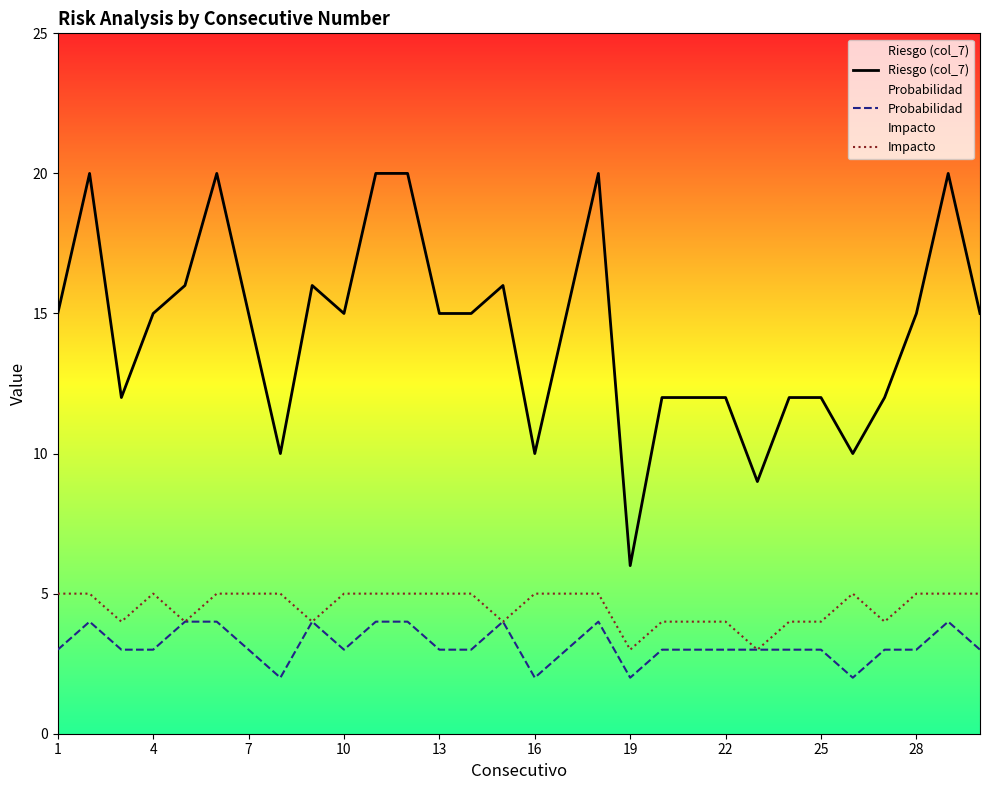

At how many categories does at least one series exceed 14?

18